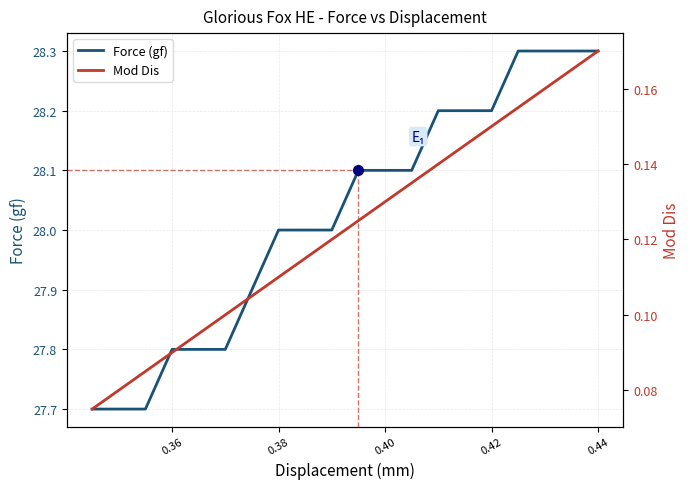

The value of Force (gf) at 0.36 is 10.9. True or false?

False